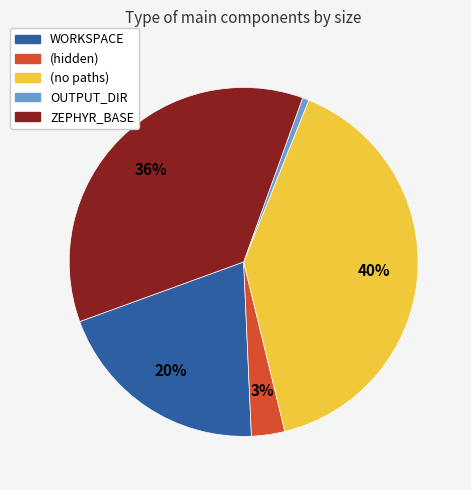

How many segments does this pie chart have?

5